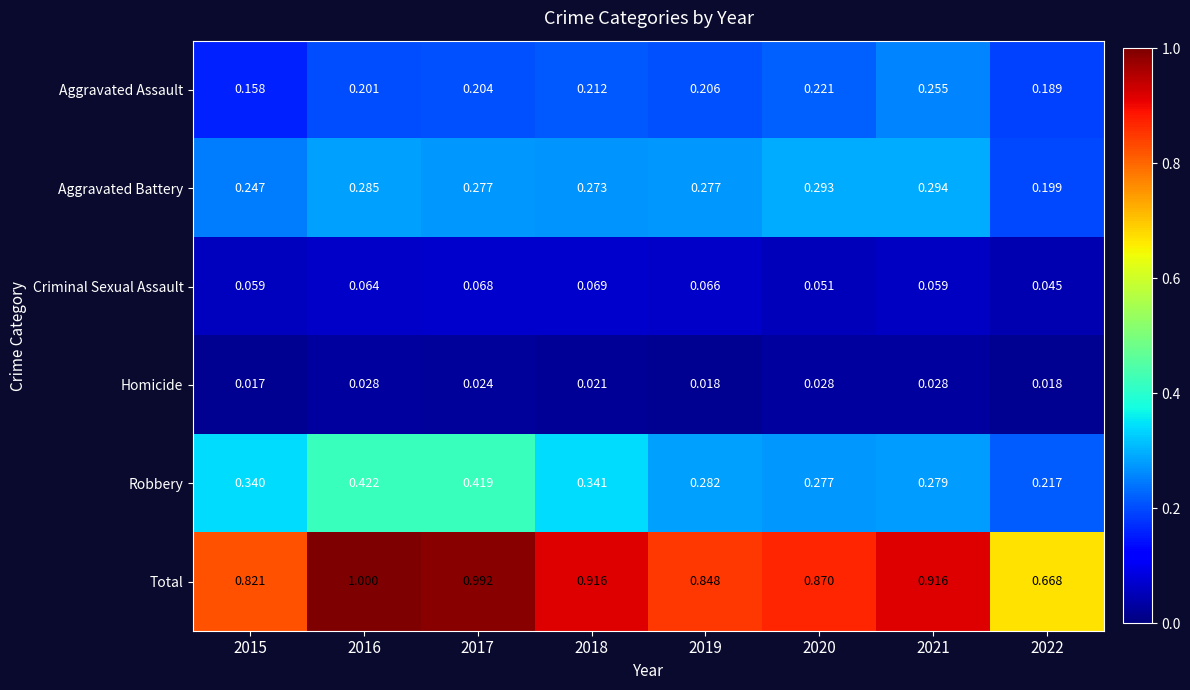

Which series changed the most between 2017 and 2018?

Robbery